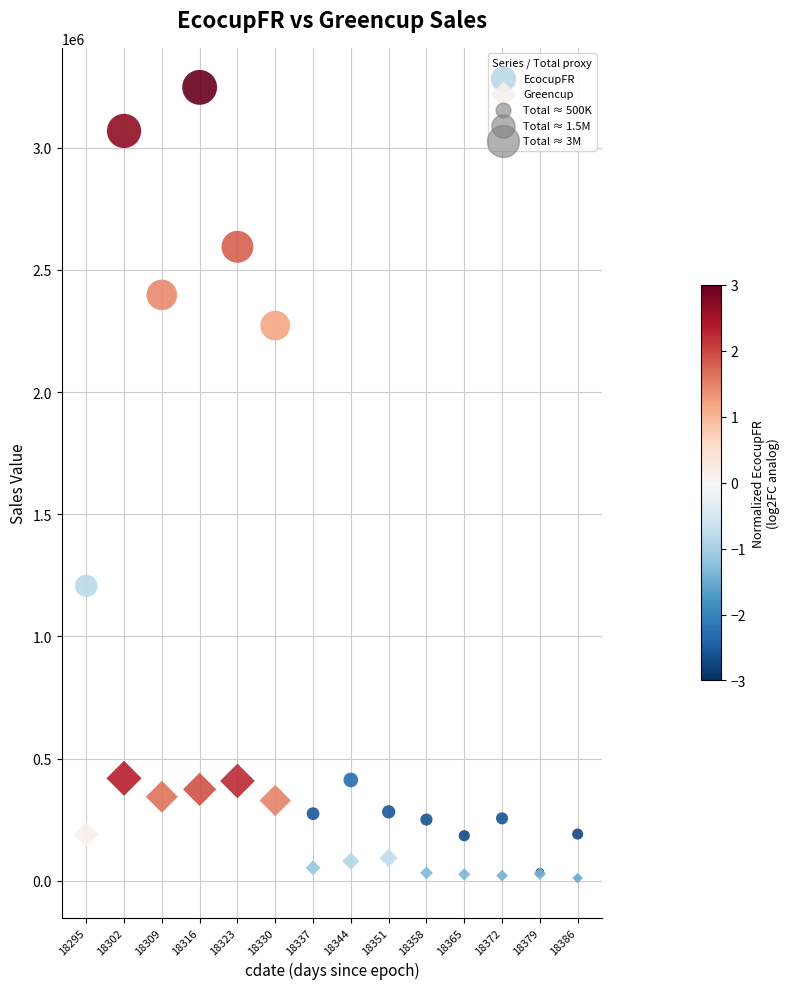

Across all series, what Y value is closest to 1629160?

1206882.7